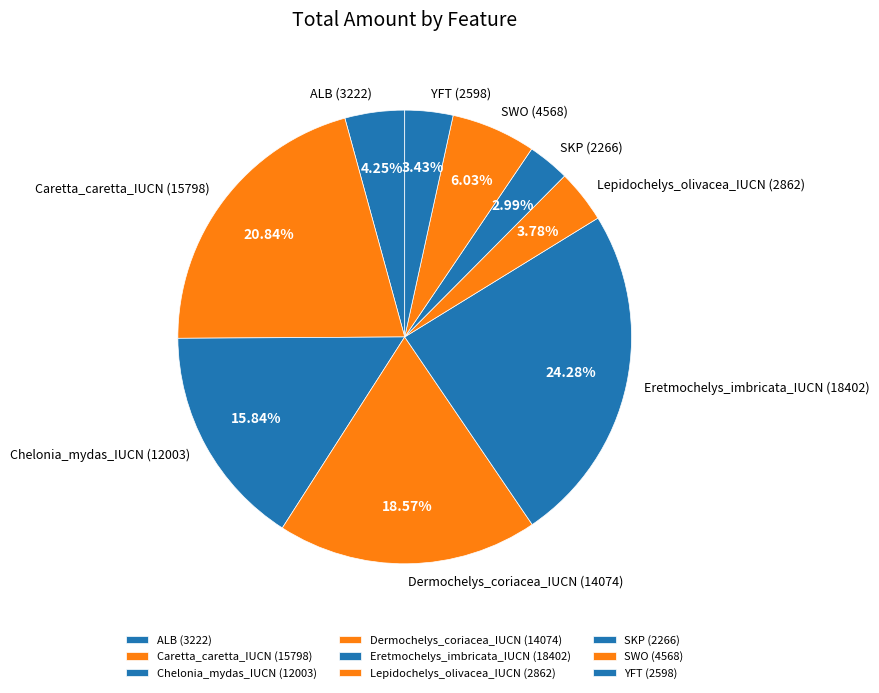

Which has a higher value, YFT or Eretmochelys_imbricata_IUCN?

Eretmochelys_imbricata_IUCN